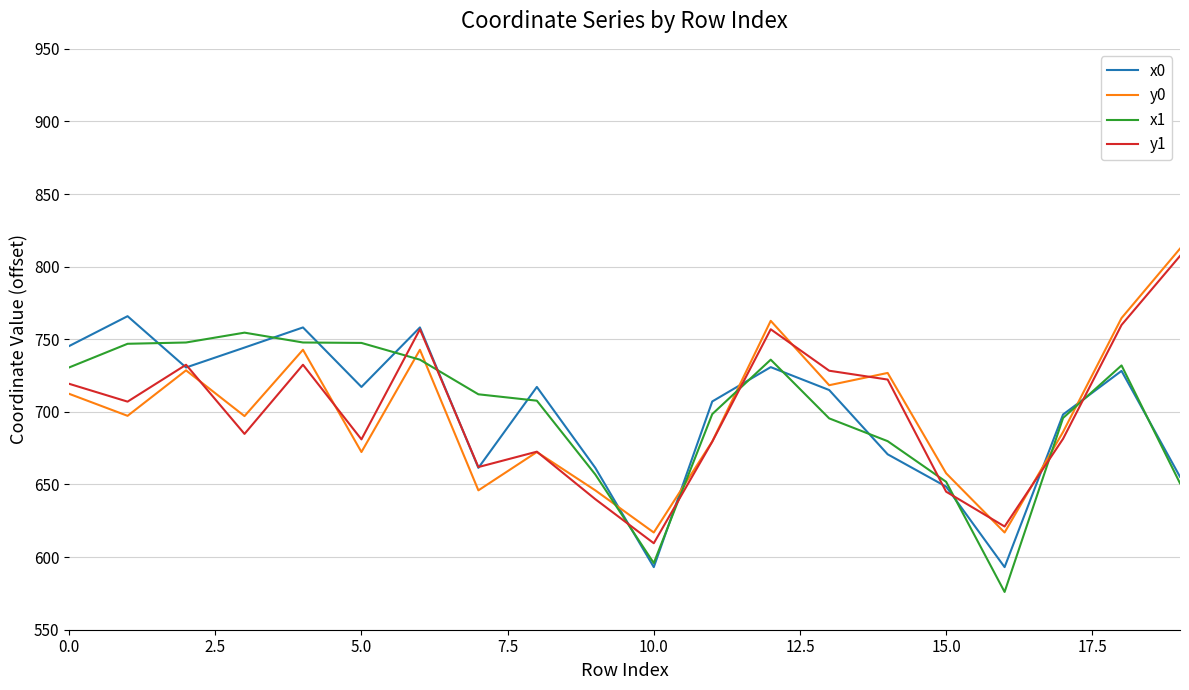

What is the maximum value for x1?

754.6